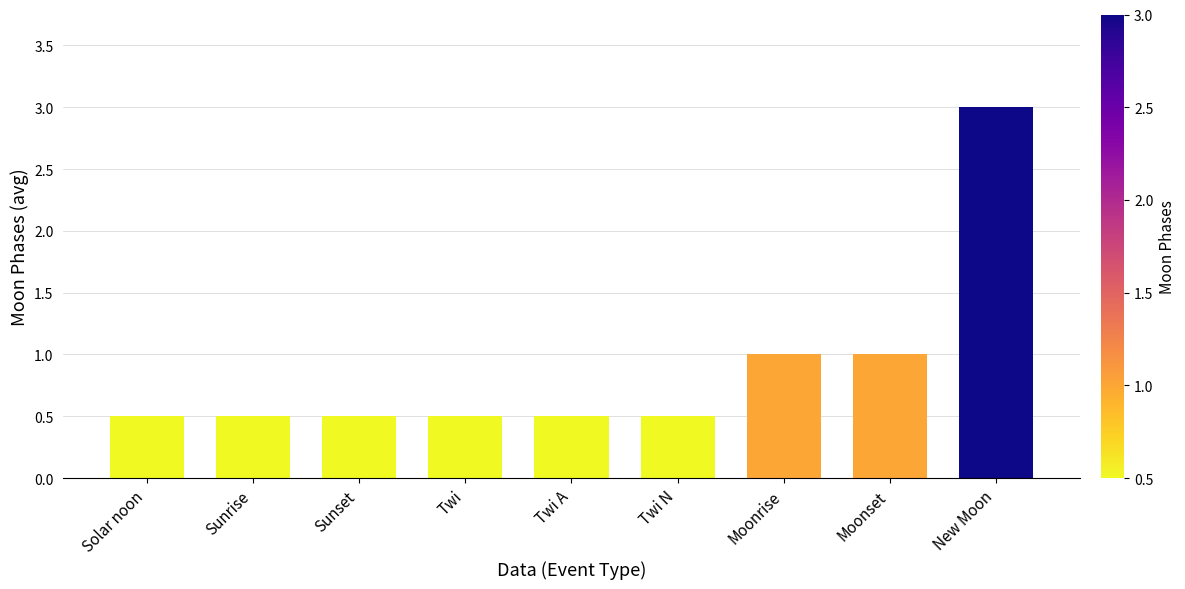

What is the value of the 8th bar from the left?

1.0